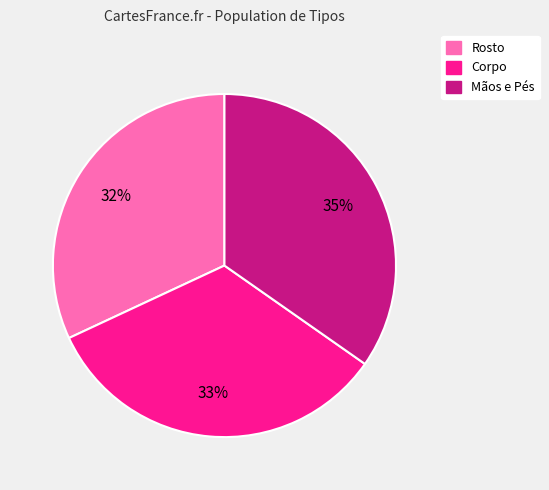

The Rosto slice represents 40% of the pie. True or false?

False